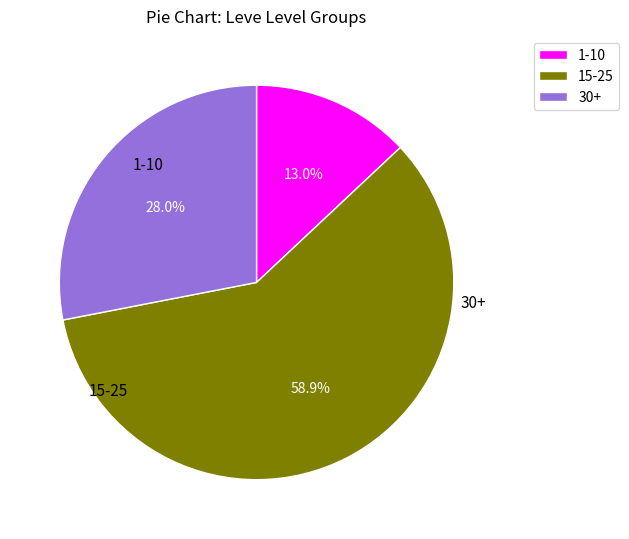

Rank the categories by value from lowest to highest.

1-10, 30+, 15-25